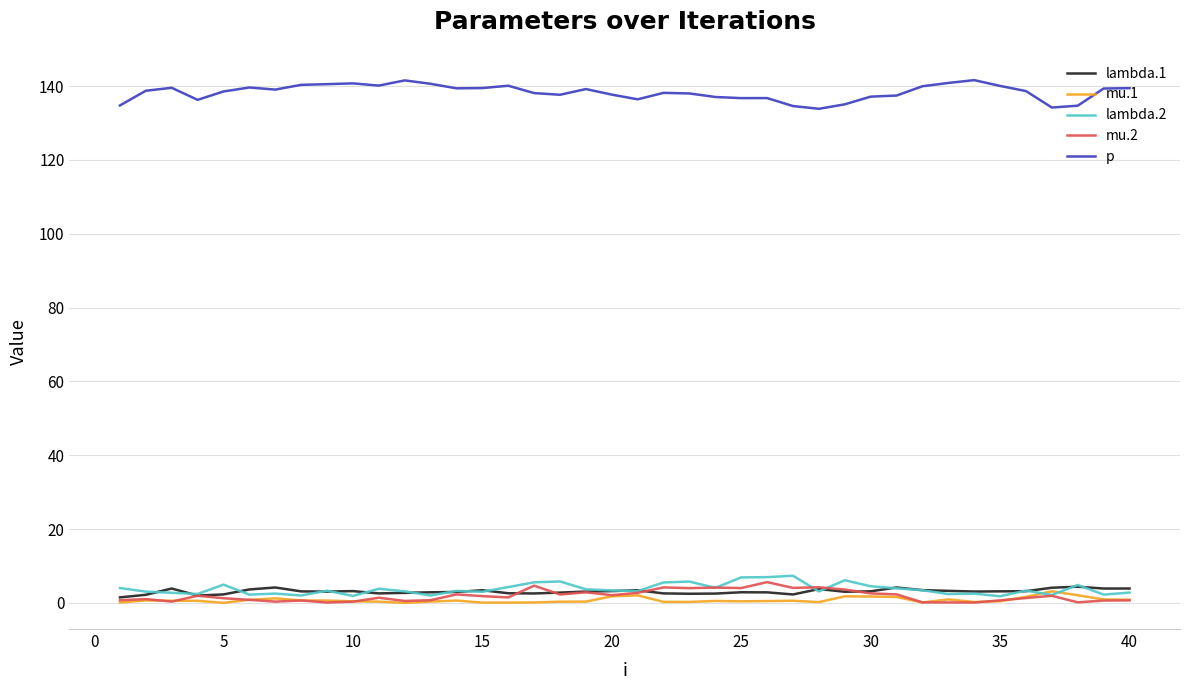

Which series has the largest range (max minus min)?

p